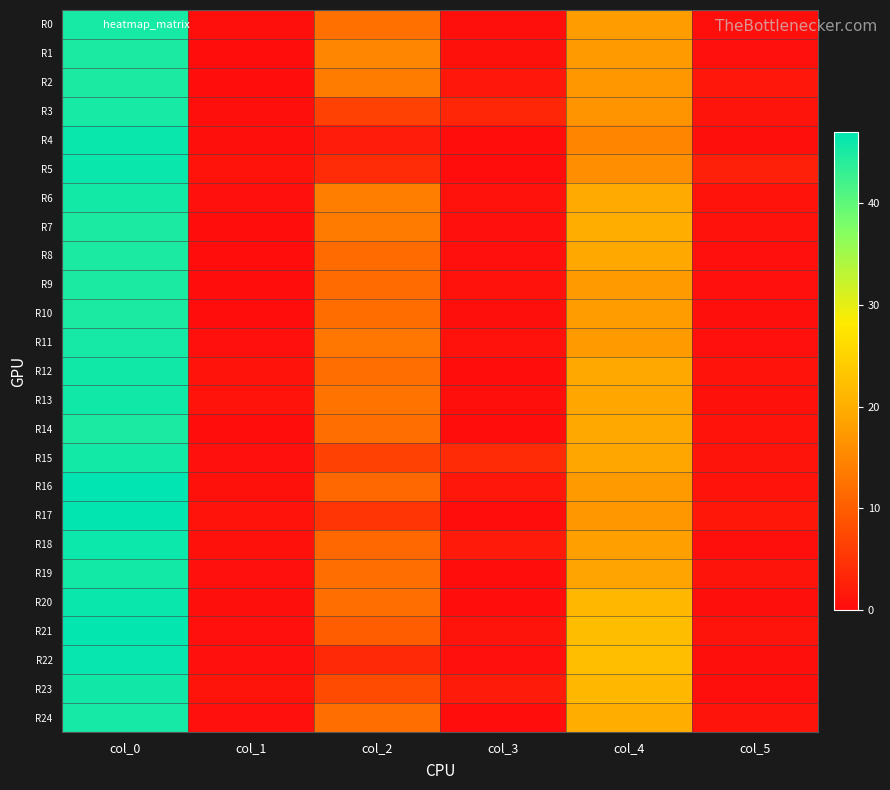

List the series in order of their peak value, highest first.

R16, R17, R21, R22, R4, R5, R20, R18, R12, R13, R23, R6, R15, R19, R11, R24, R0, R3, R1, R2, R7, R8, R9, R10, R14